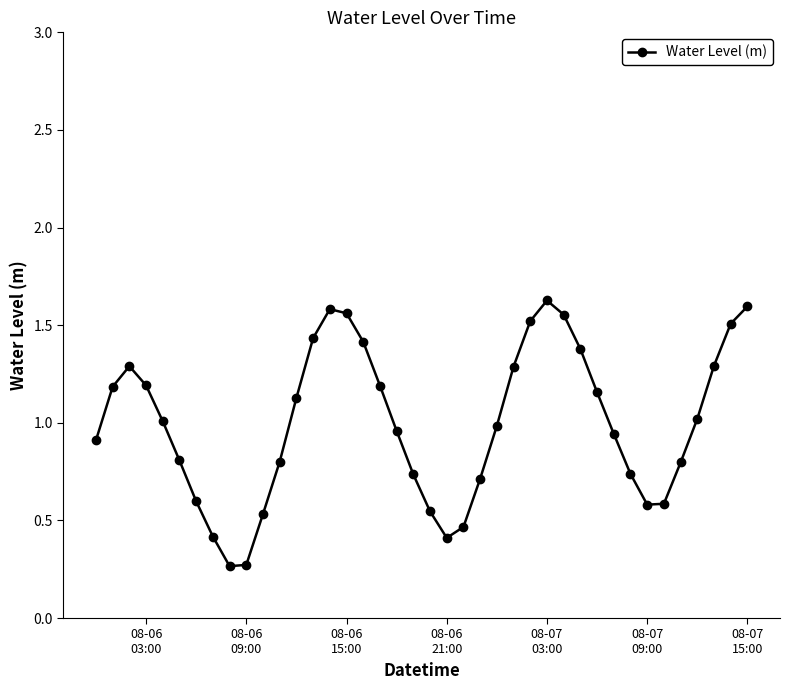

What is the value of the 7th point from the left?

0.6